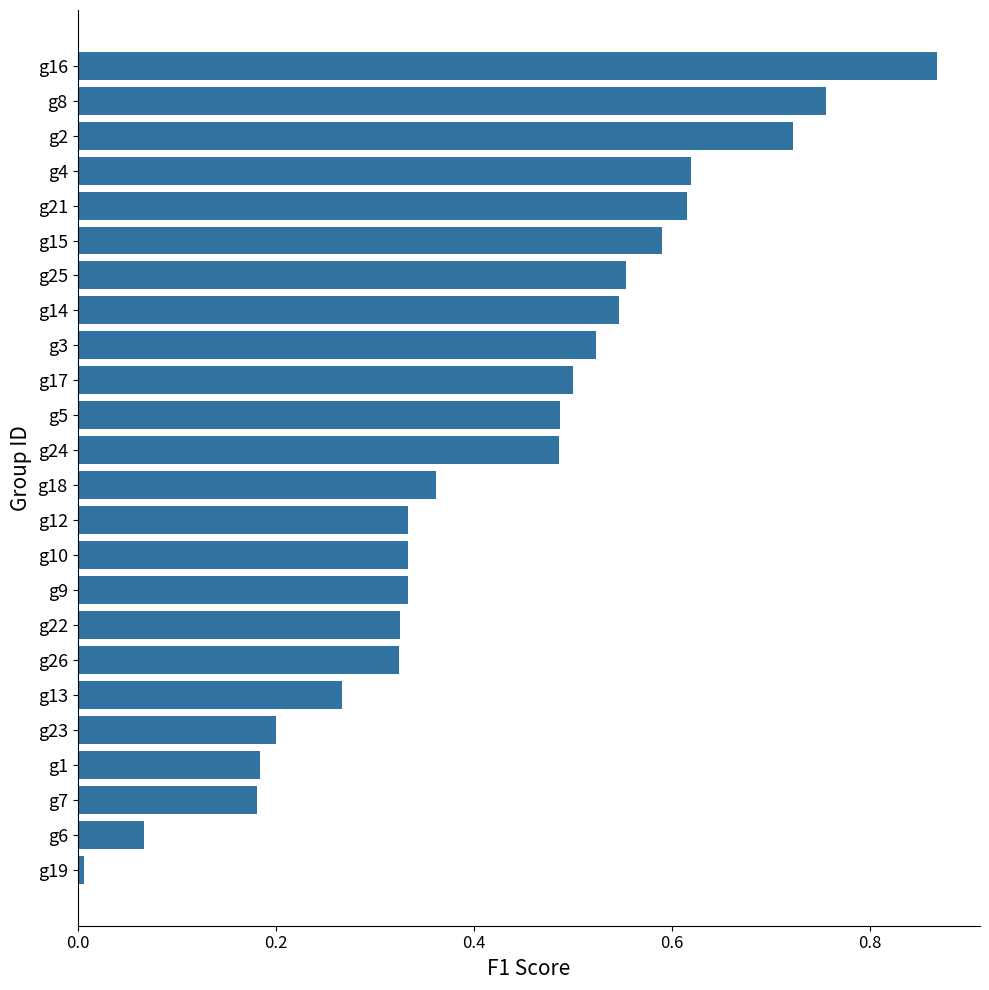

At which category does the chart reach its minimum across all series?

g19